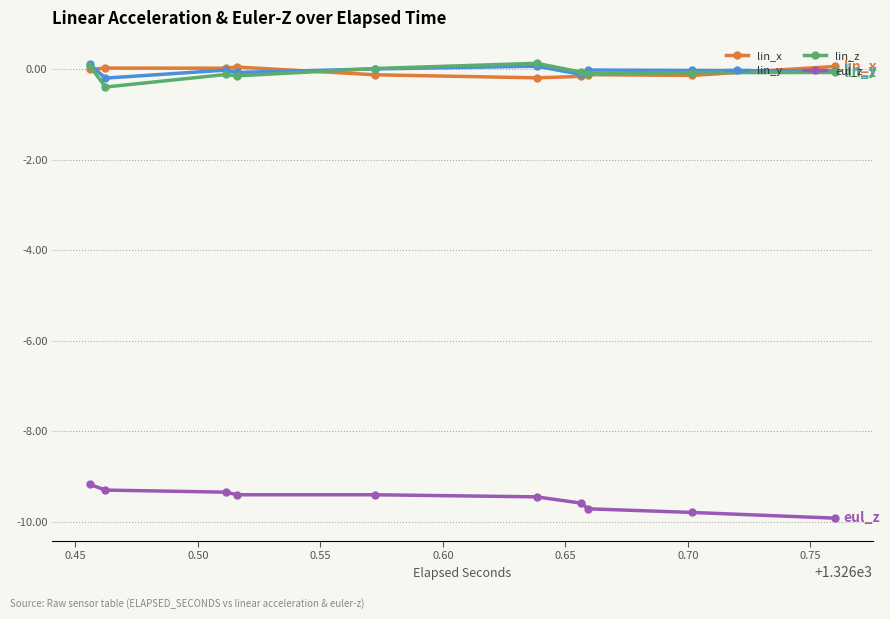

What is the minimum value shown in the chart?

-9.9